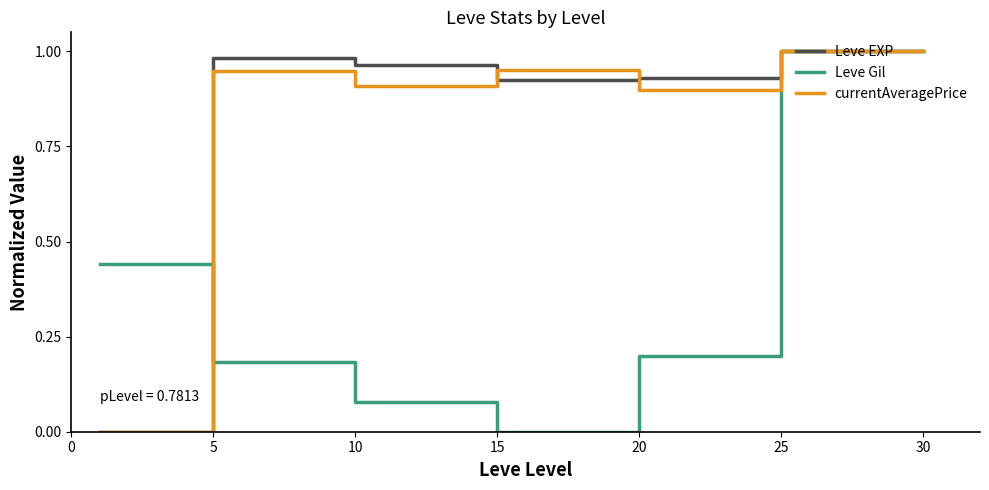

How many lines are shown in the chart?

3